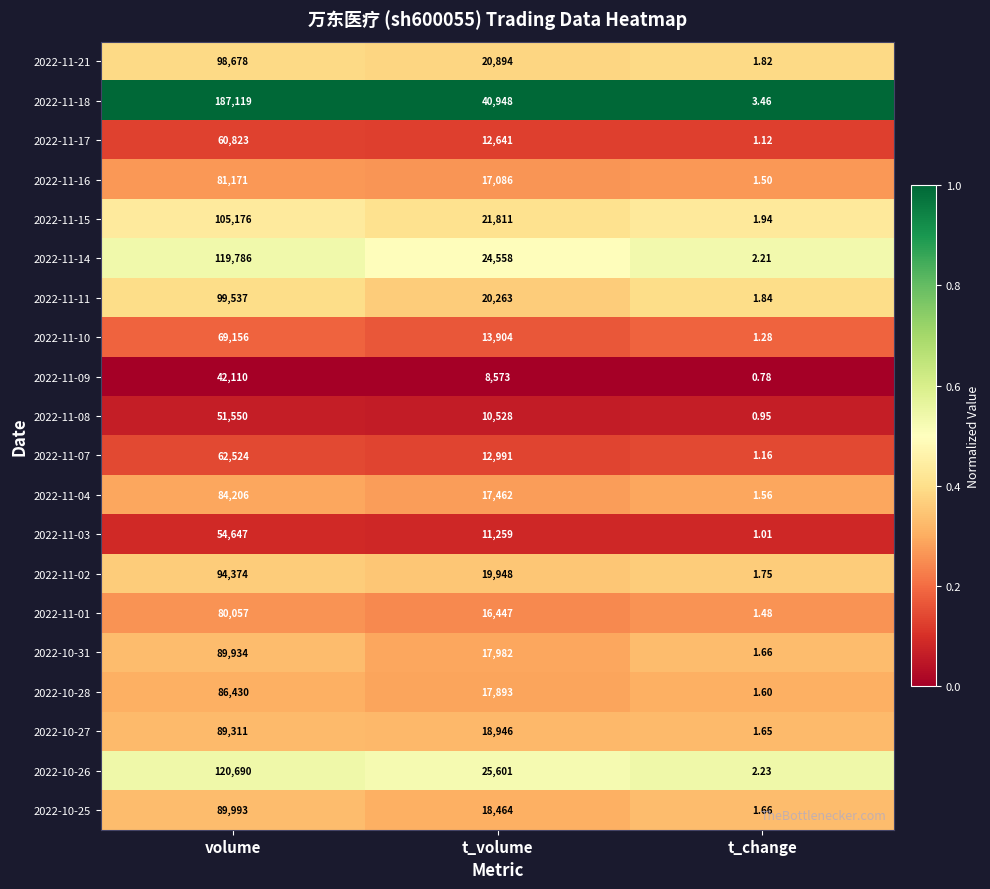

Which label corresponds to the smallest value in the chart?

t_change